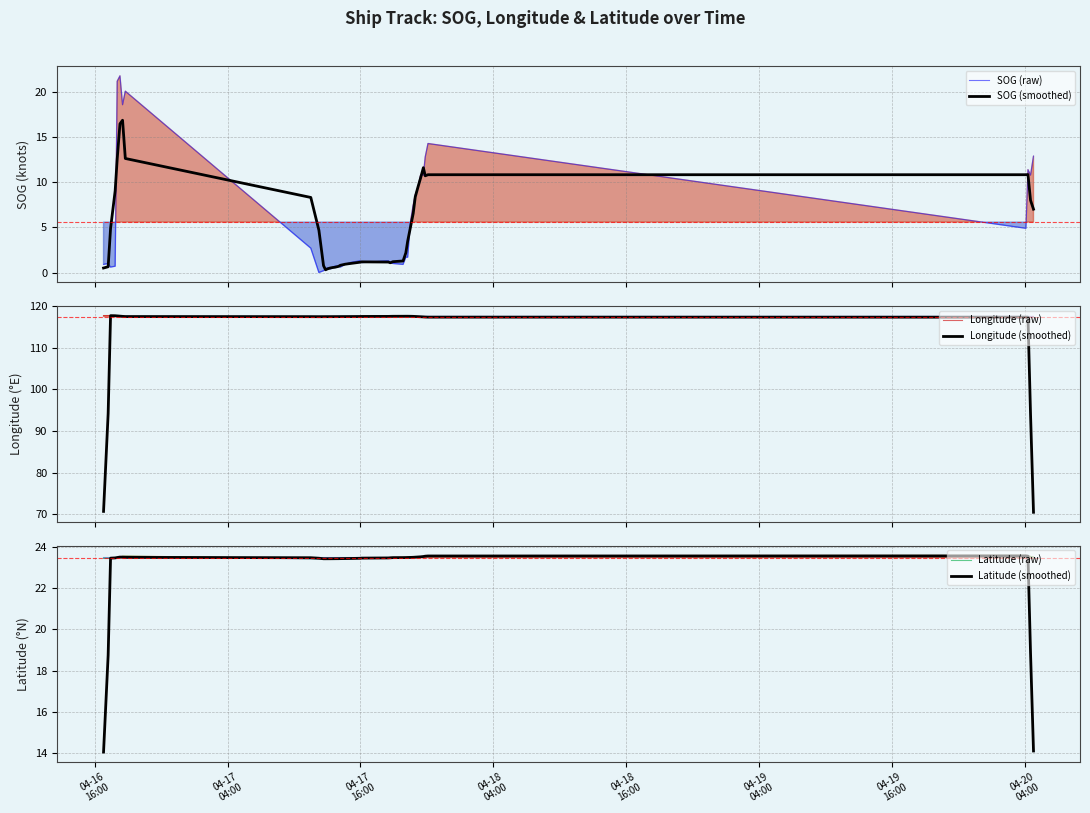

True or false: Latitude (smoothed) has more than 0 interior local peaks.

True